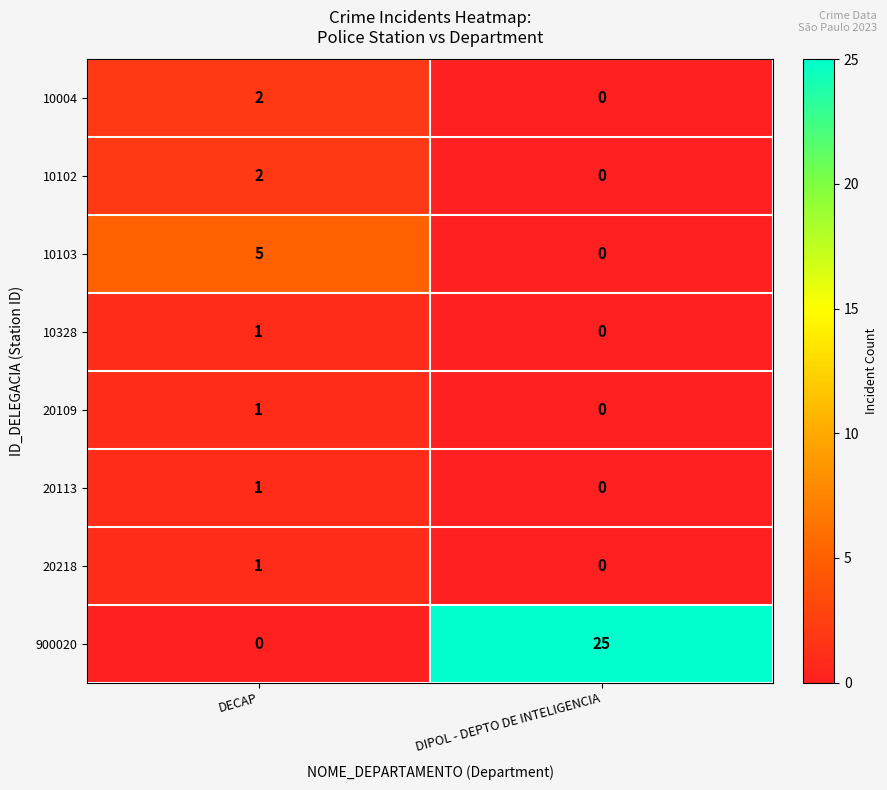

Rank the categories by 10004 value from lowest to highest.

DIPOL - DEPTO DE INTELIGENCIA, DECAP